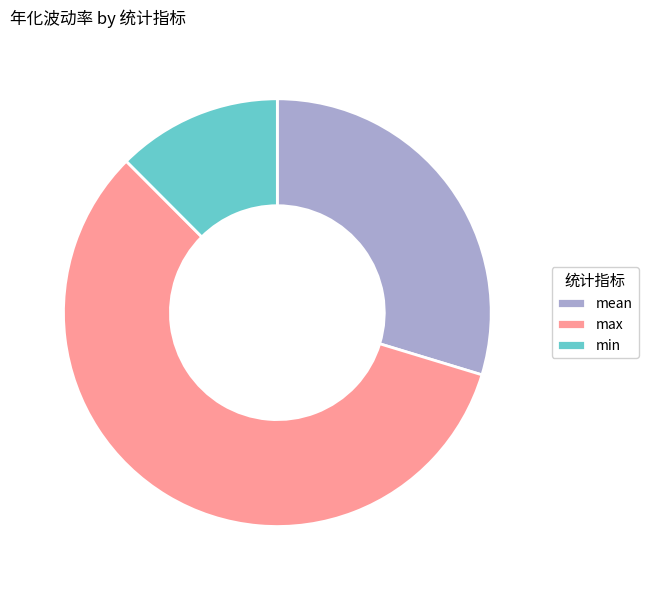

Rank the categories by value from highest to lowest.

max, mean, min